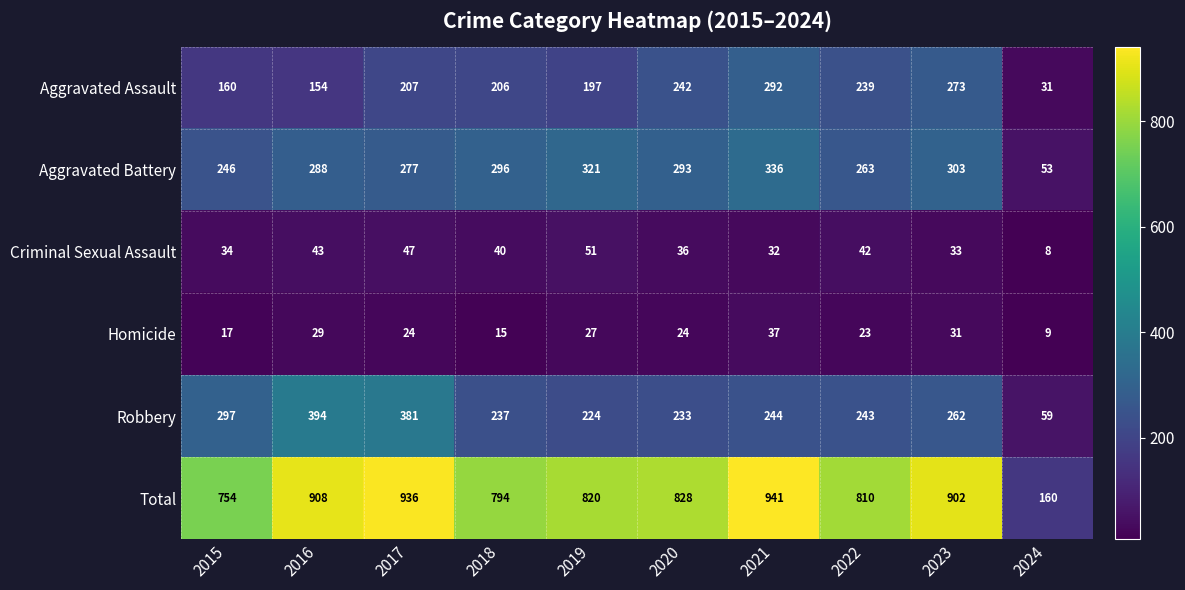

Read the Robbery value at 2023.

262